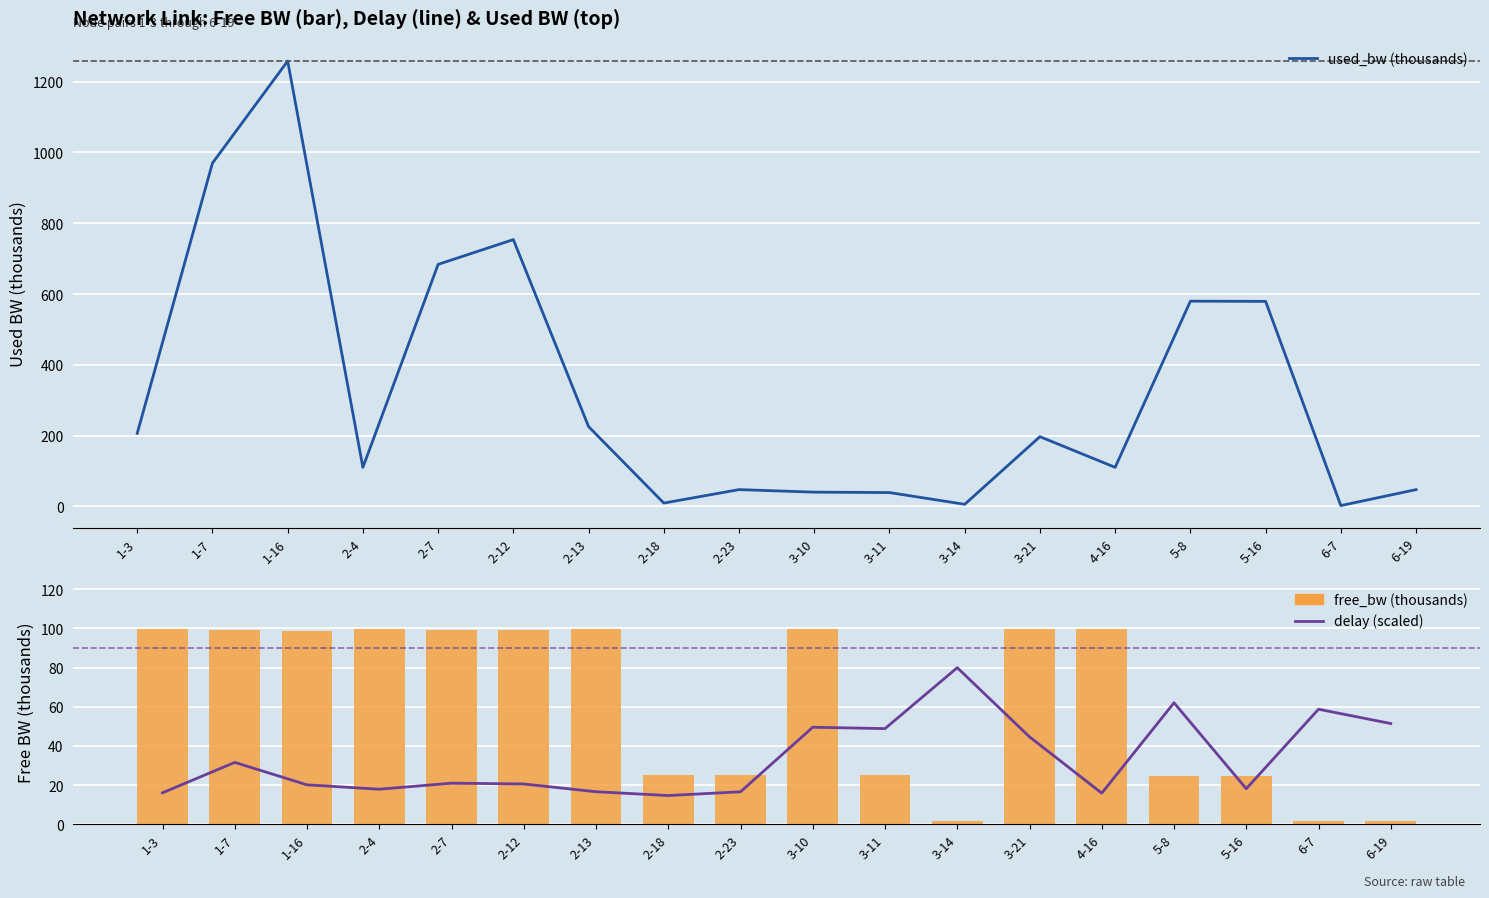

Which label corresponds to the largest value in the chart?

1-16